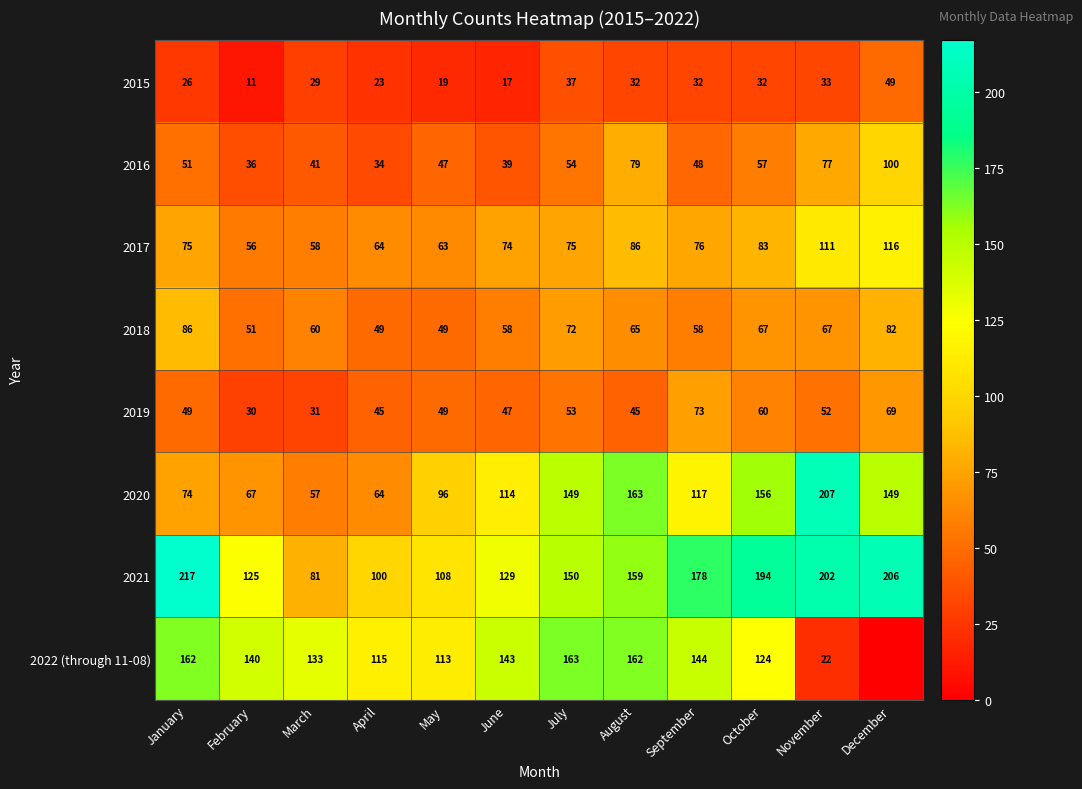

What is the difference between the highest and lowest values at May?

94